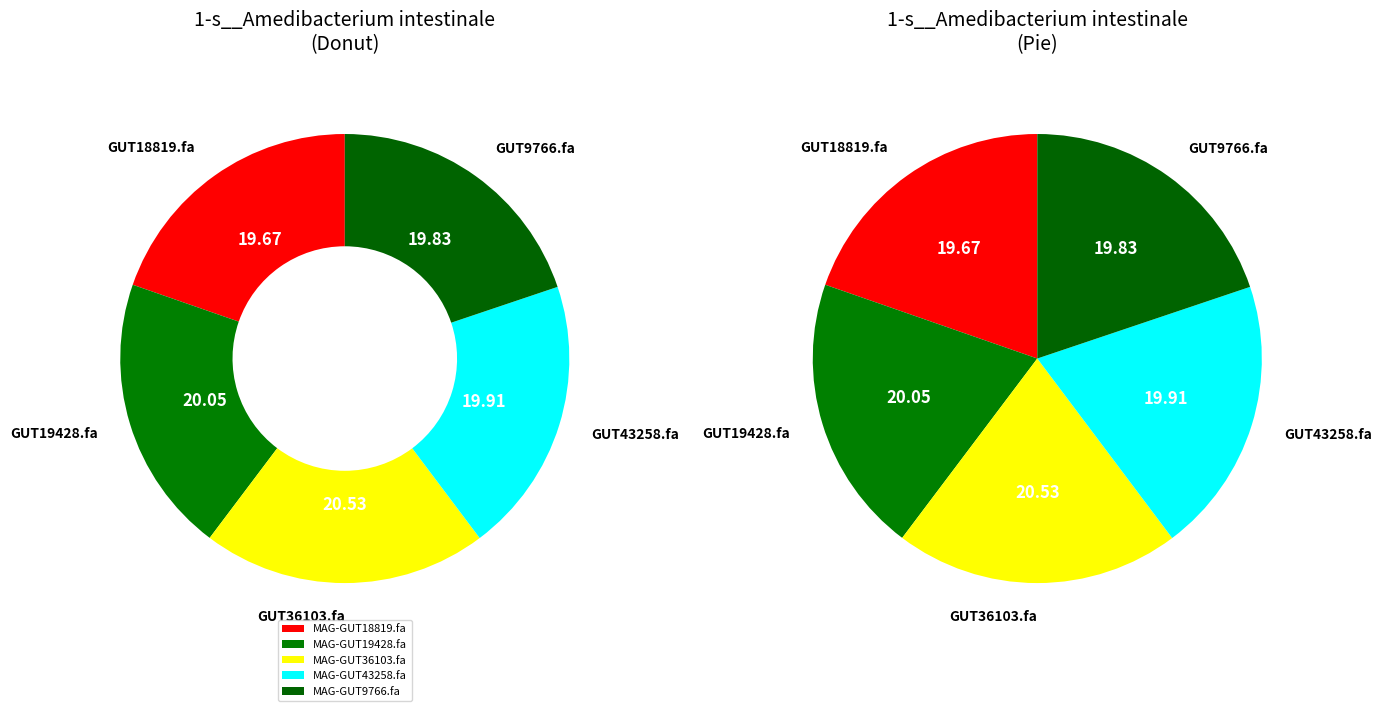

How many slices are in this pie chart?

5